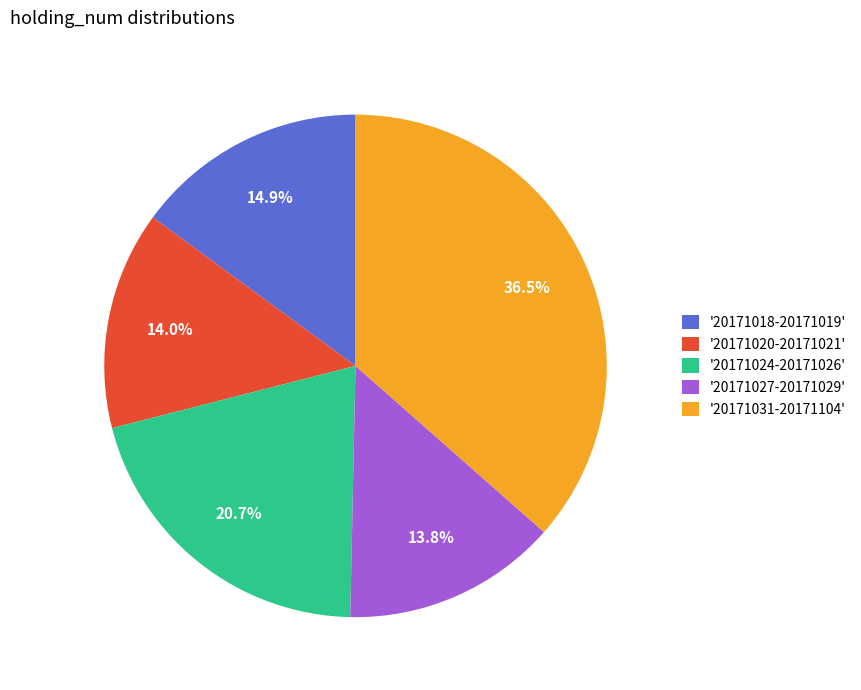

What portion of the pie excludes '20171024-20171026'?

79.3%